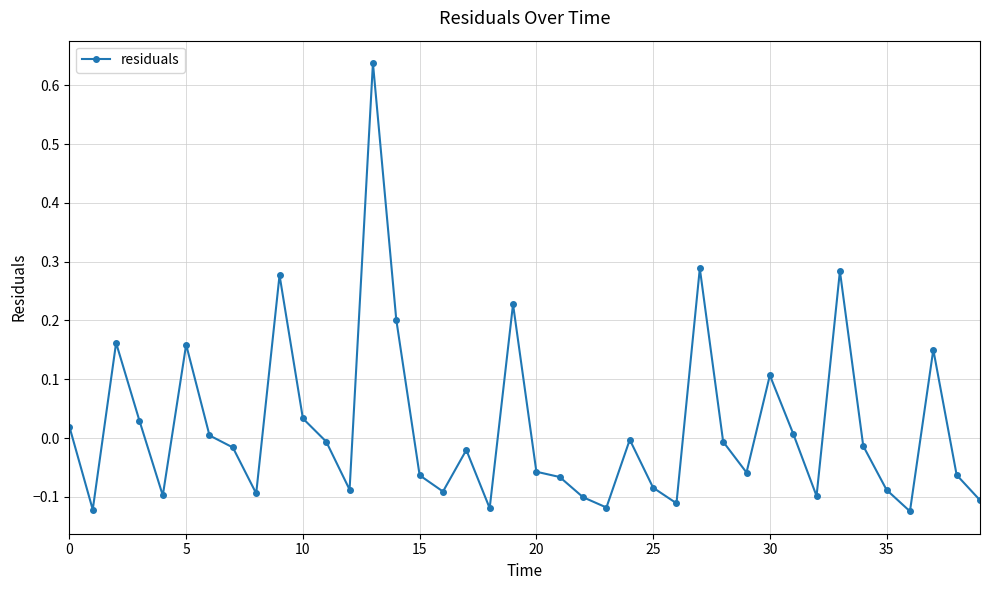

What is the difference between the maximum and minimum values?

0.8